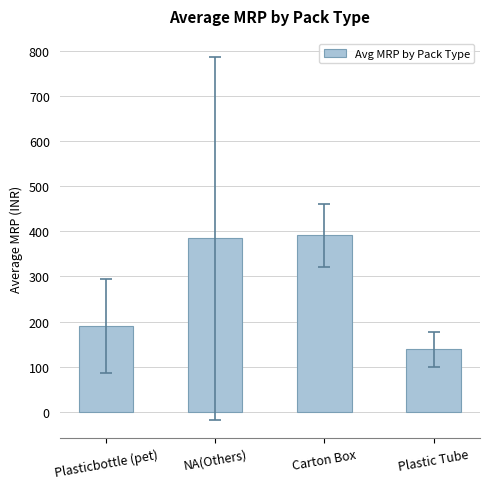

The chart shows a value of 384.4 at NA(Others). True or false?

True